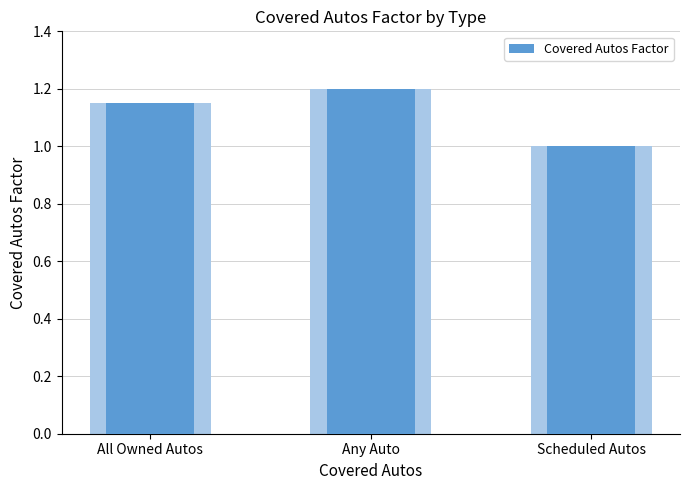

What is the sum of the values at All Owned Autos and Any Auto?

2.3